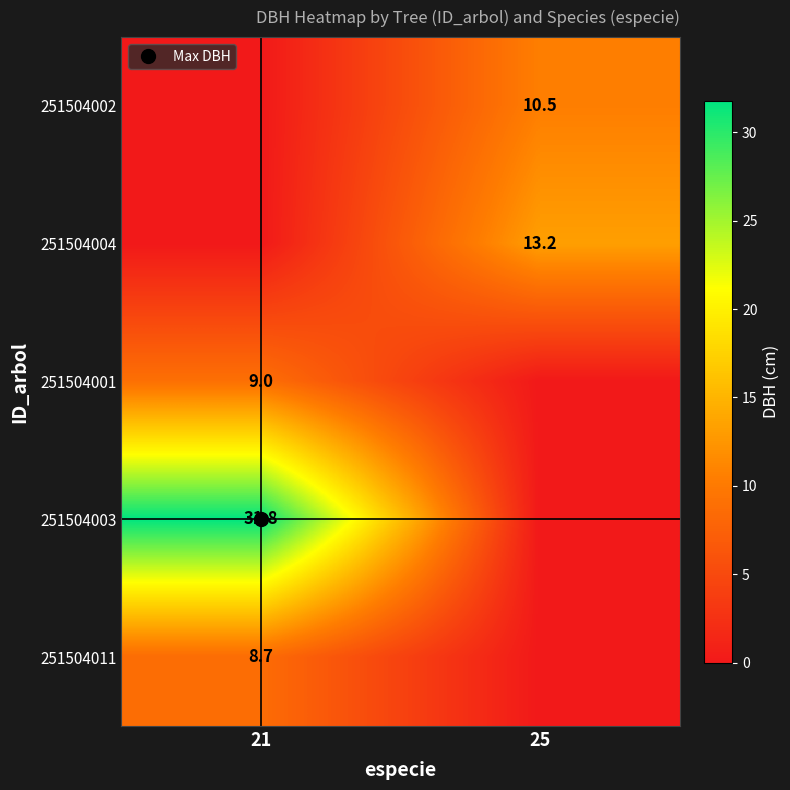

At which label does 251504011 reach its peak?

21